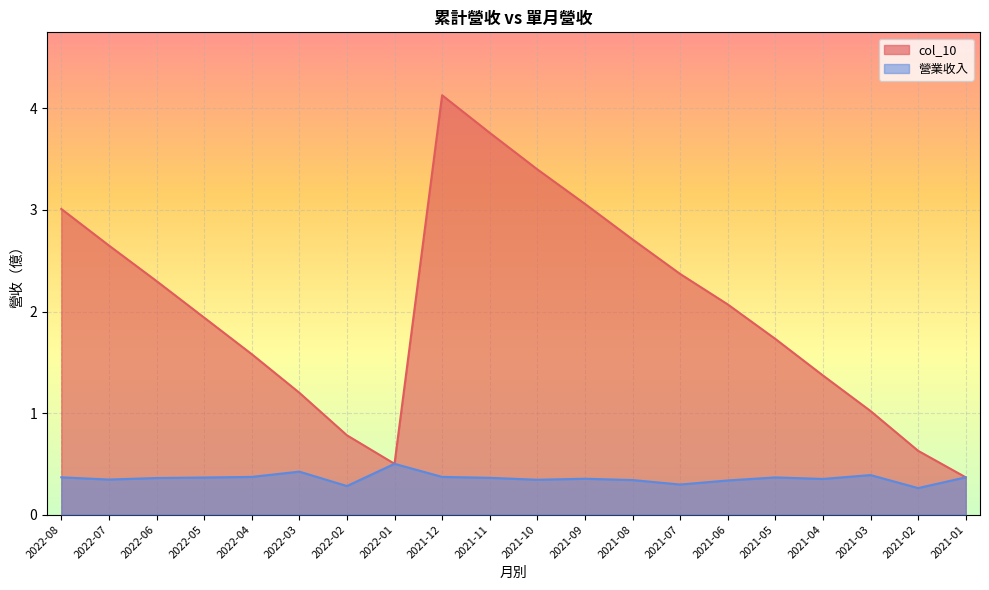

Which series changed the most between 2022-07 and 2021-06?

col_10